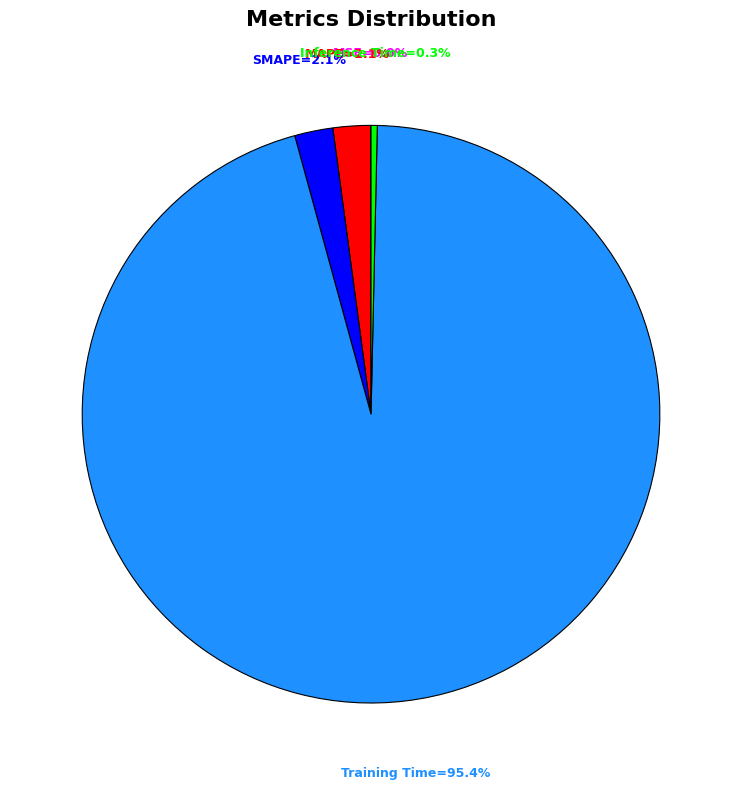

Does any single category account for the majority?

Yes